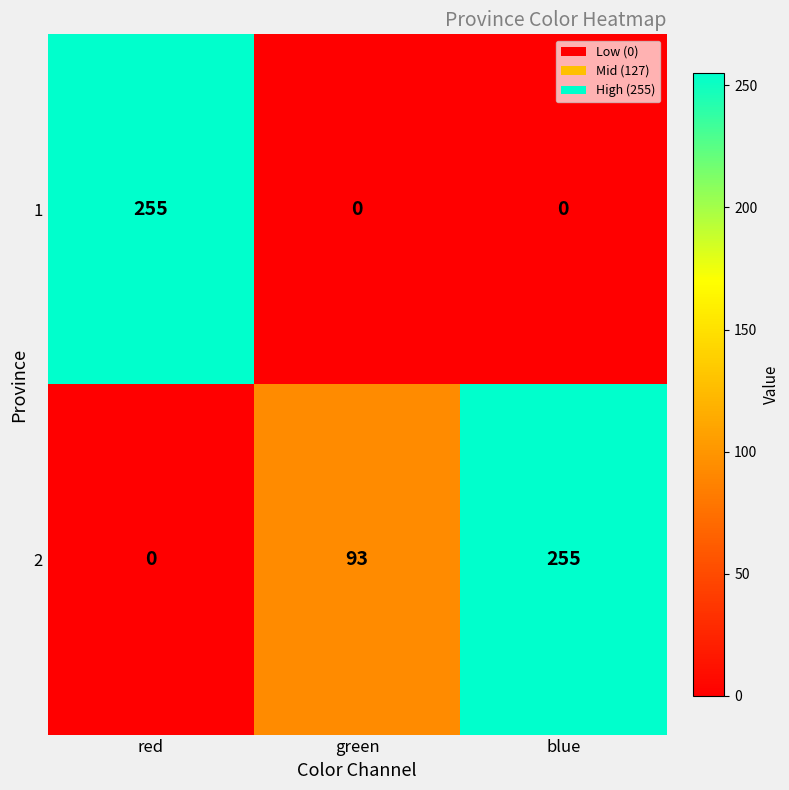

What is the difference between the highest and lowest values at green?

93